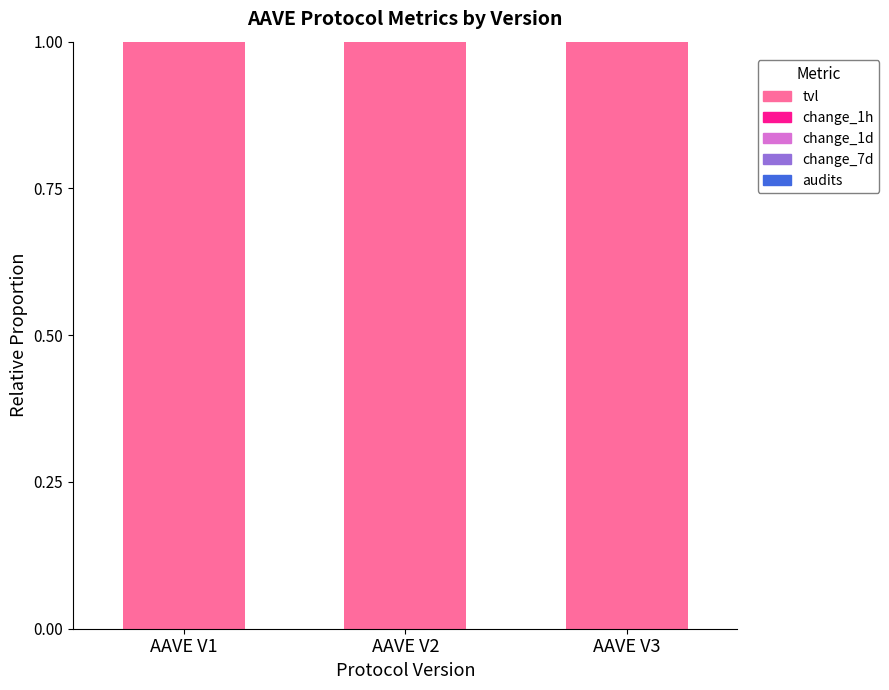

The value of tvl at AAVE V1 is 0.4. True or false?

False